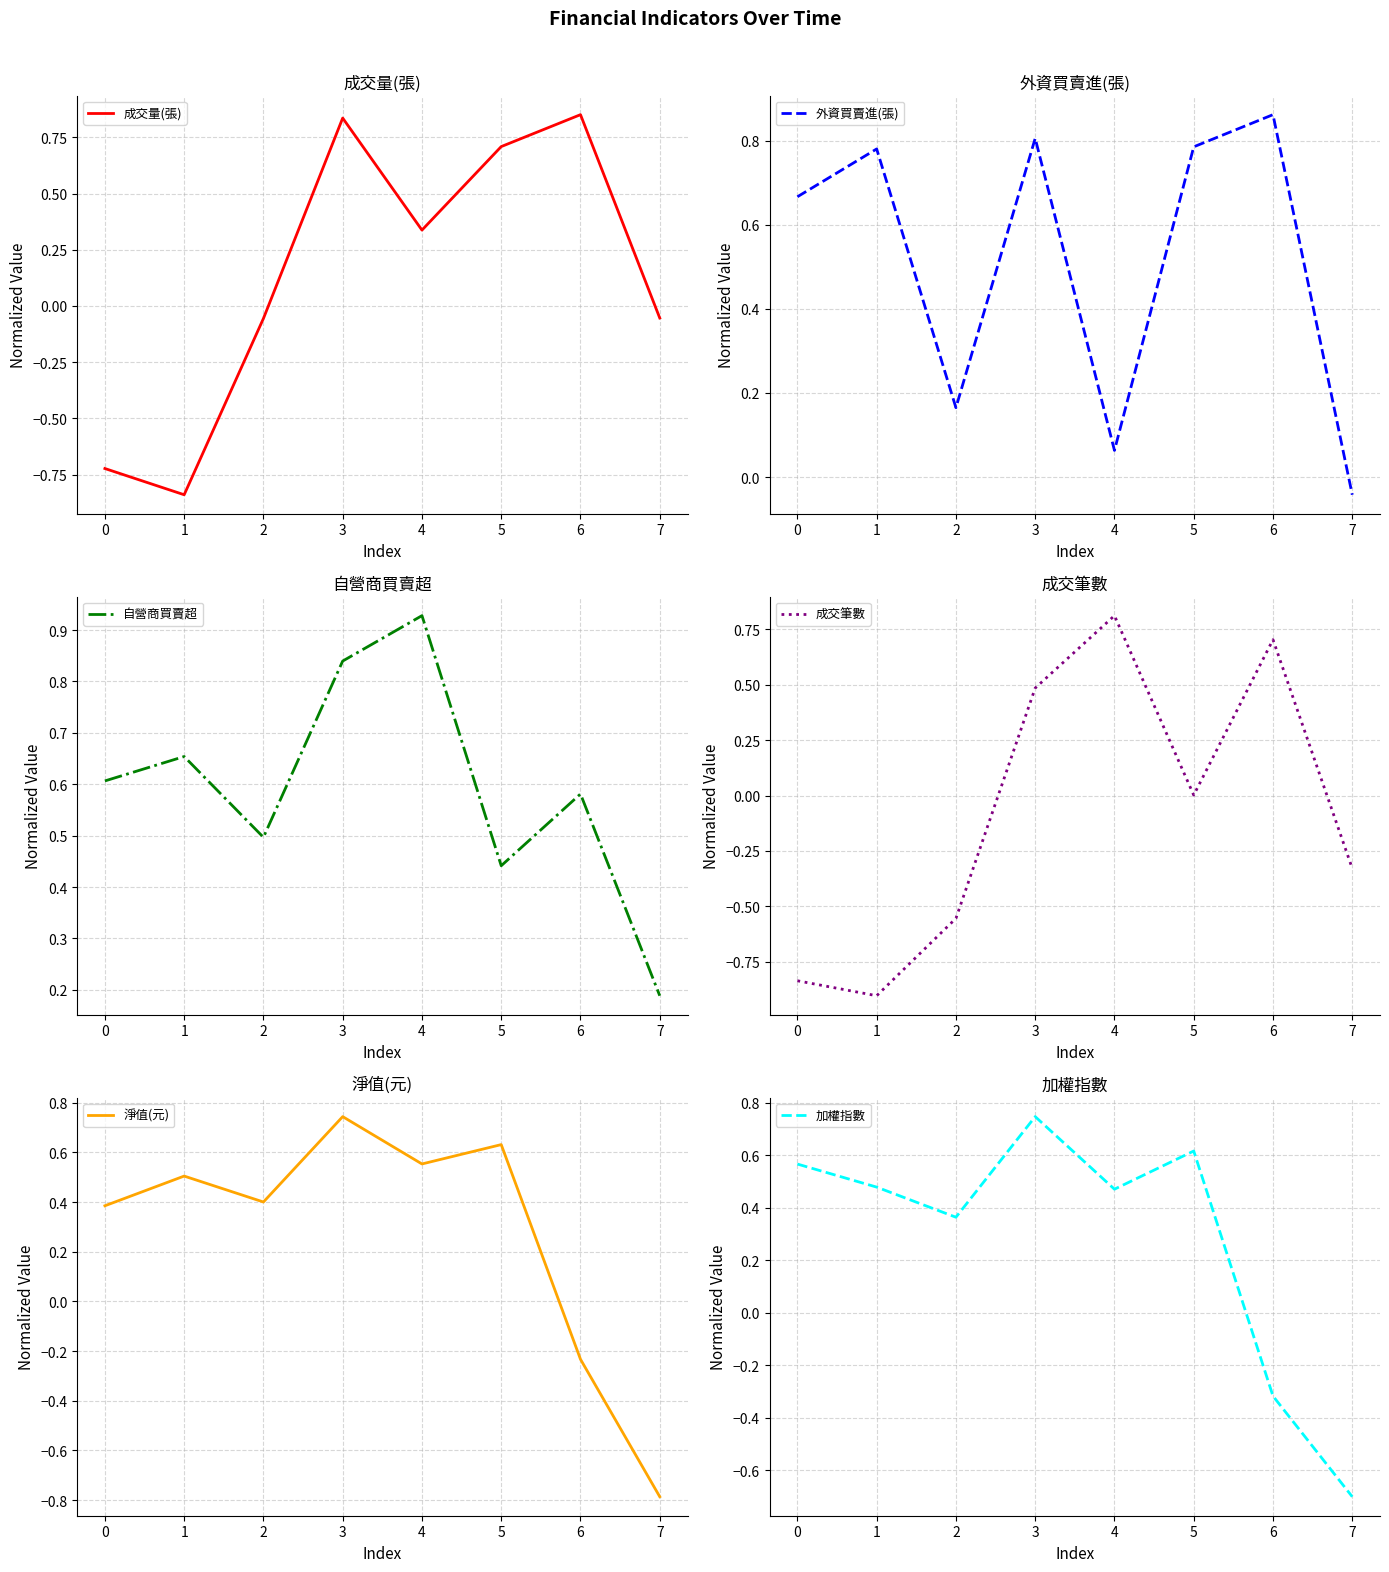

What is the difference between the highest and lowest values at 3?

0.4